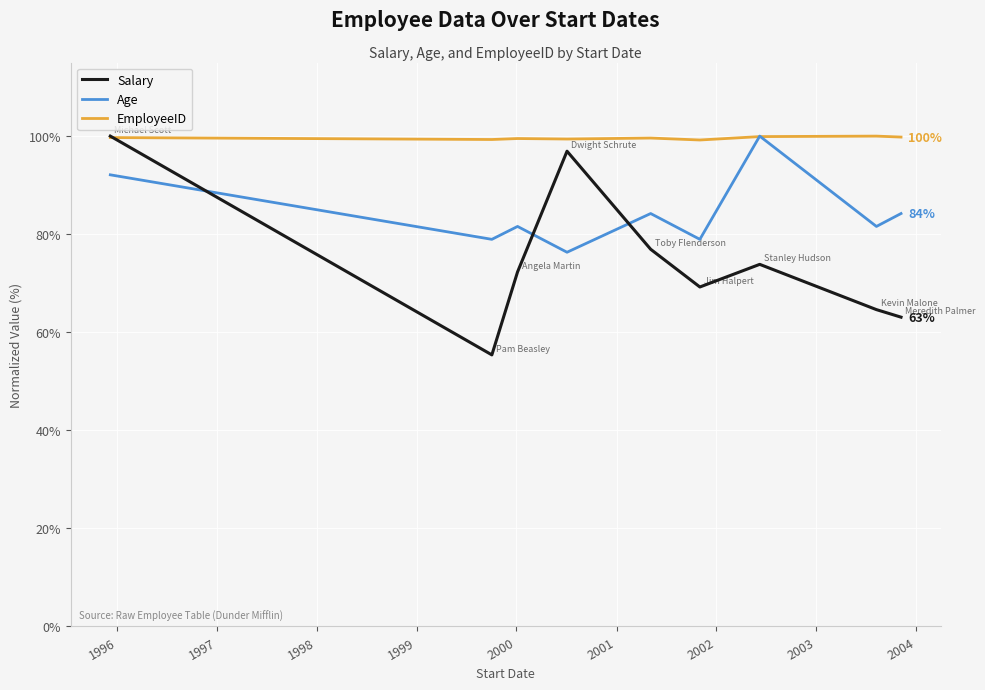

Which series has the widest spread of values?

Salary